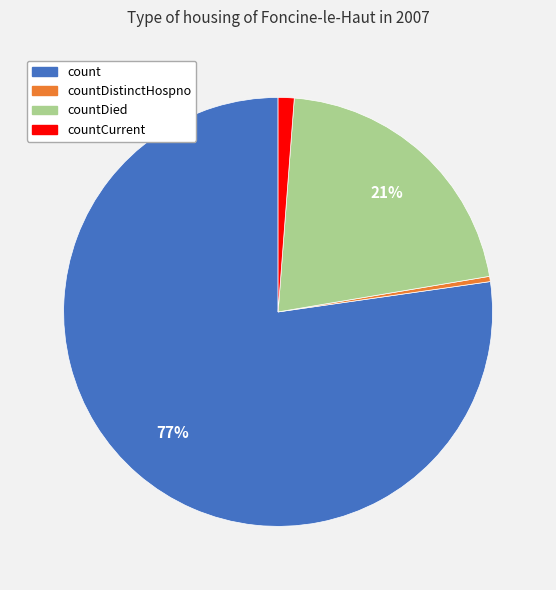

To the nearest percent, what portion does countCurrent represent?

1%